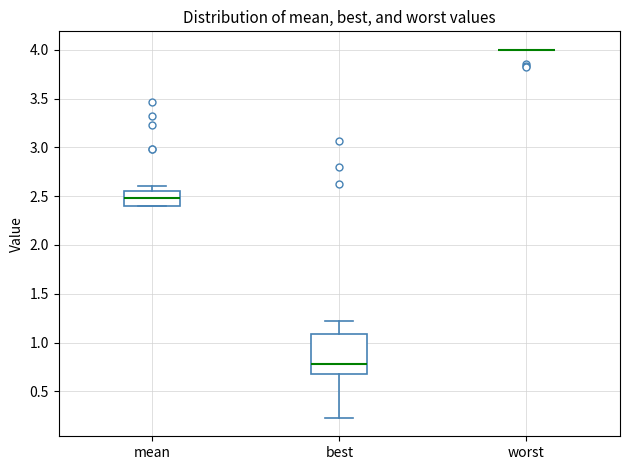

Reading left to right, read every box against the y-axis: the position of its median line, the range the box covers, and the ends of its whiskers. The values are not printed on the chart, so give them approximately, as read against the axis.

mean: median 2.50, box 2.40 to 2.55, whiskers 2.40 to 2.60
best: median 0.80, box 0.70 to 1.10, whiskers 0.25 to 1.20
worst: box collapsed to a line at 4.00, whiskers 4.00 to 4.00